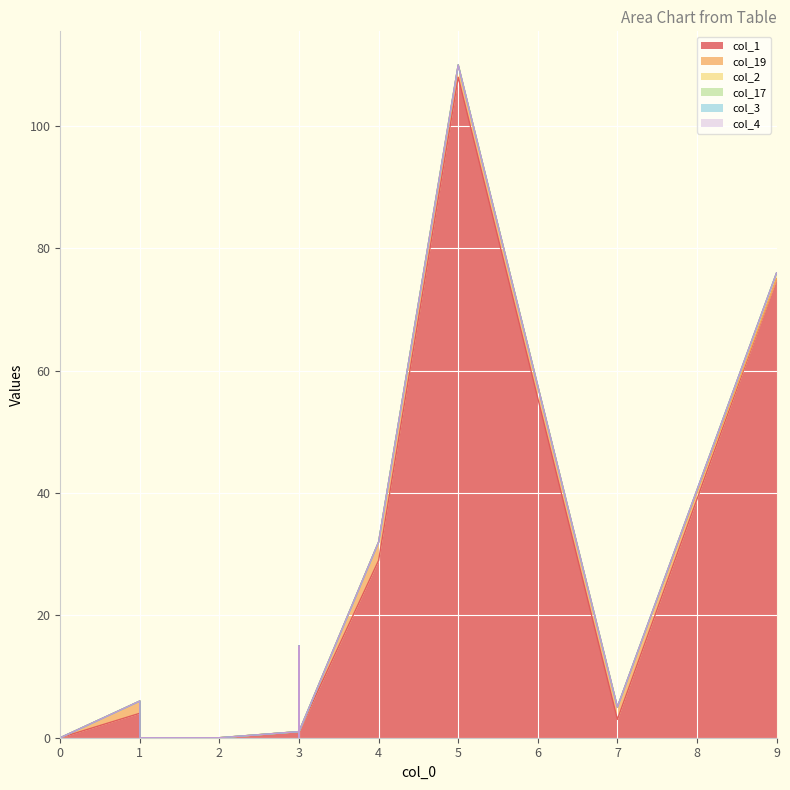

Which series has the largest range (max minus min)?

col_1